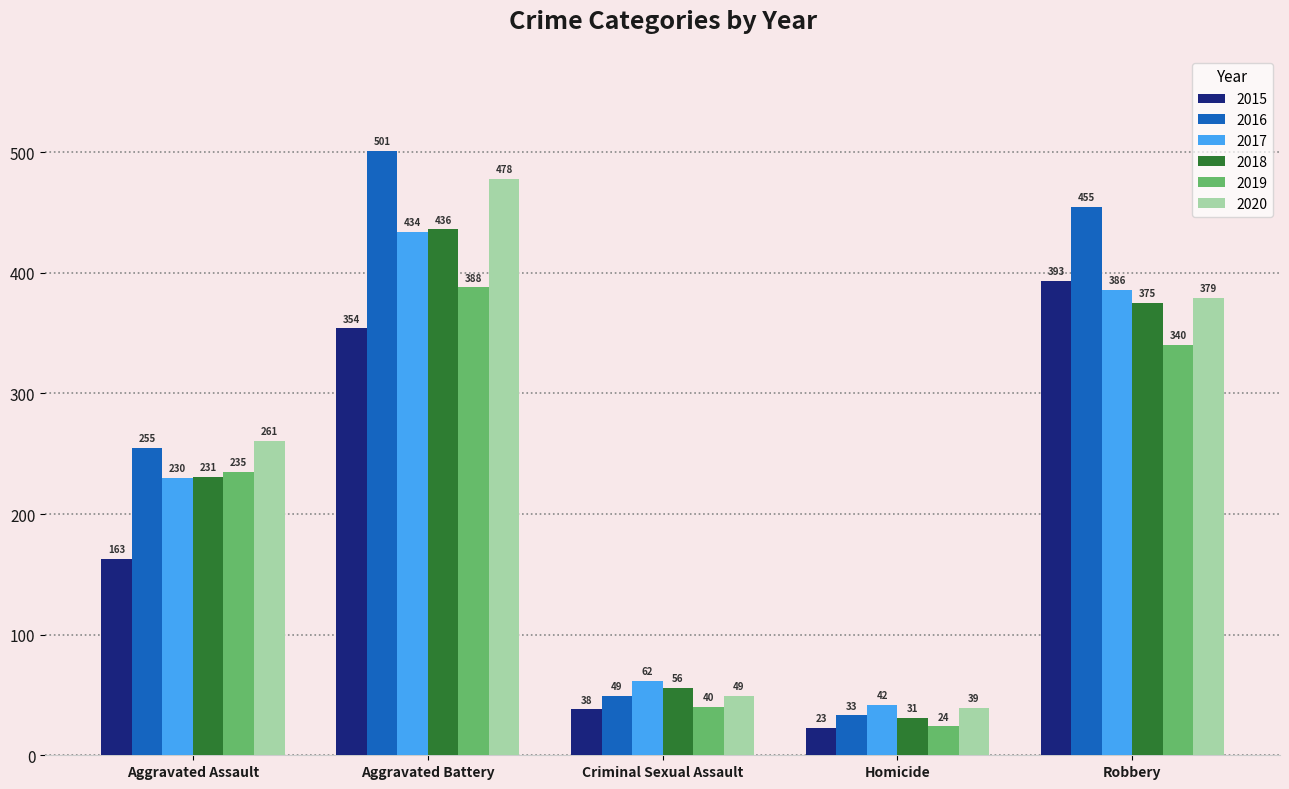

What is the approximate value of 2017 at Homicide?

42